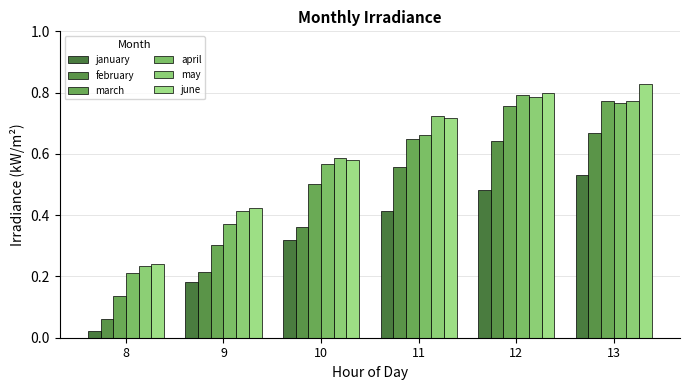

What are all the series names shown in the legend?

january, february, march, april, may, june